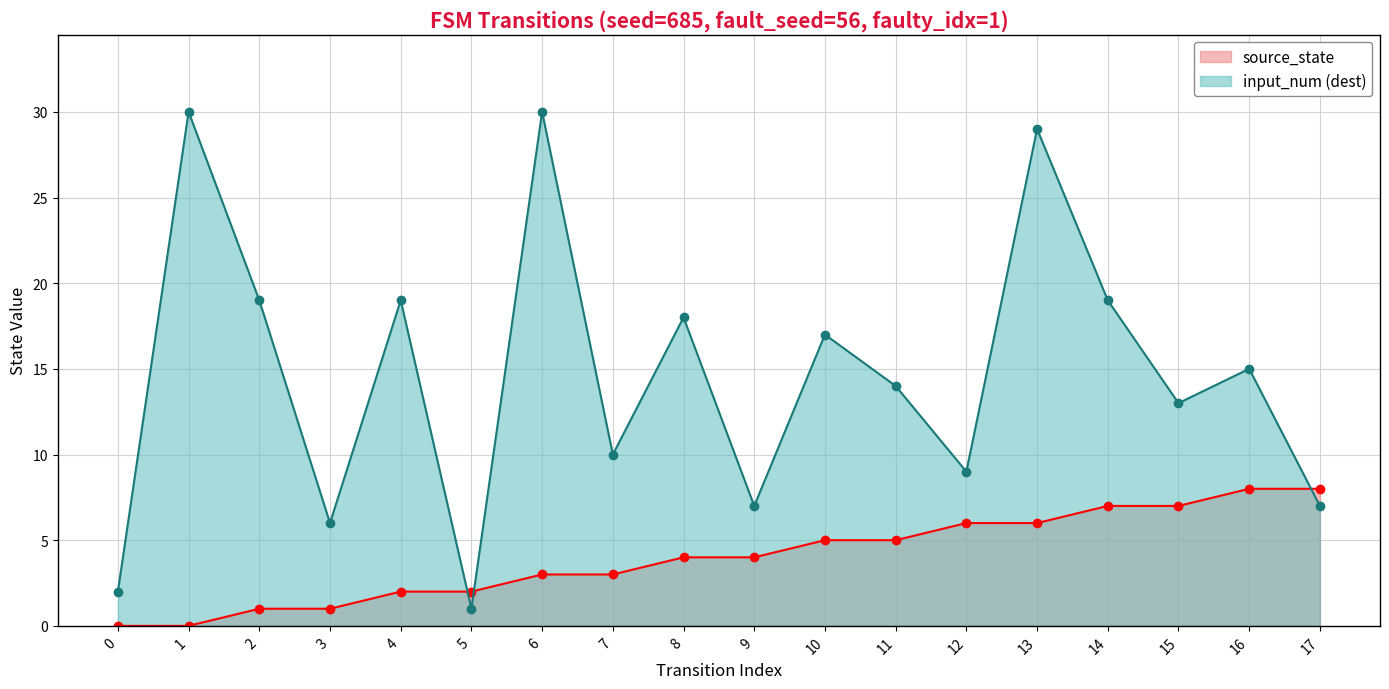

True or false: input_num (dest) and source_state cross at least once.

True